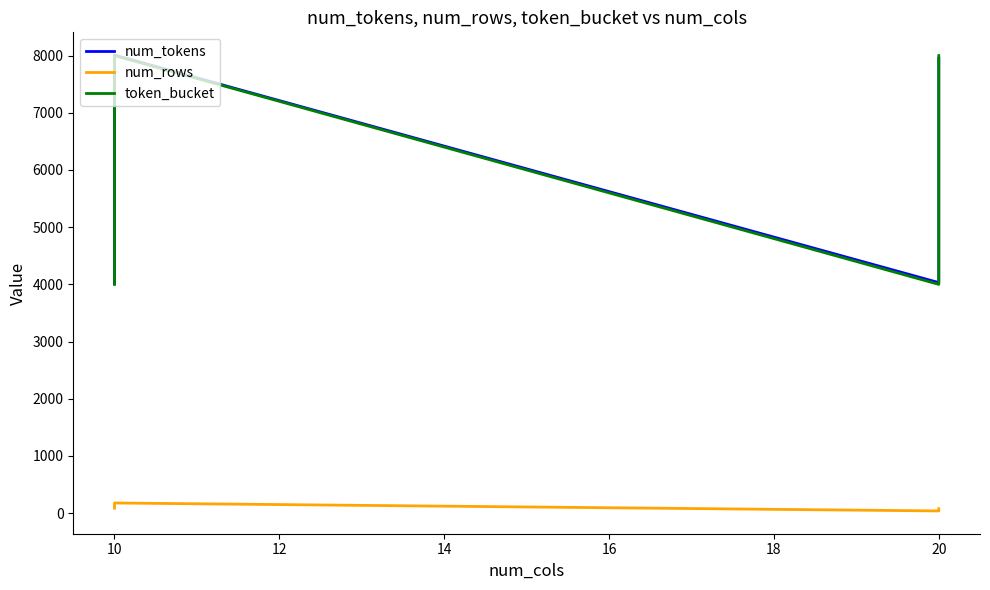

List the series in order of their peak value, highest first.

num_tokens, token_bucket, num_rows